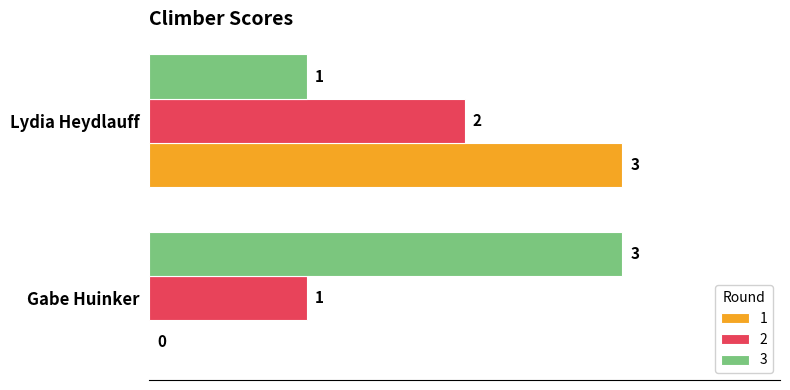

What is the sum of all 2 values?

3